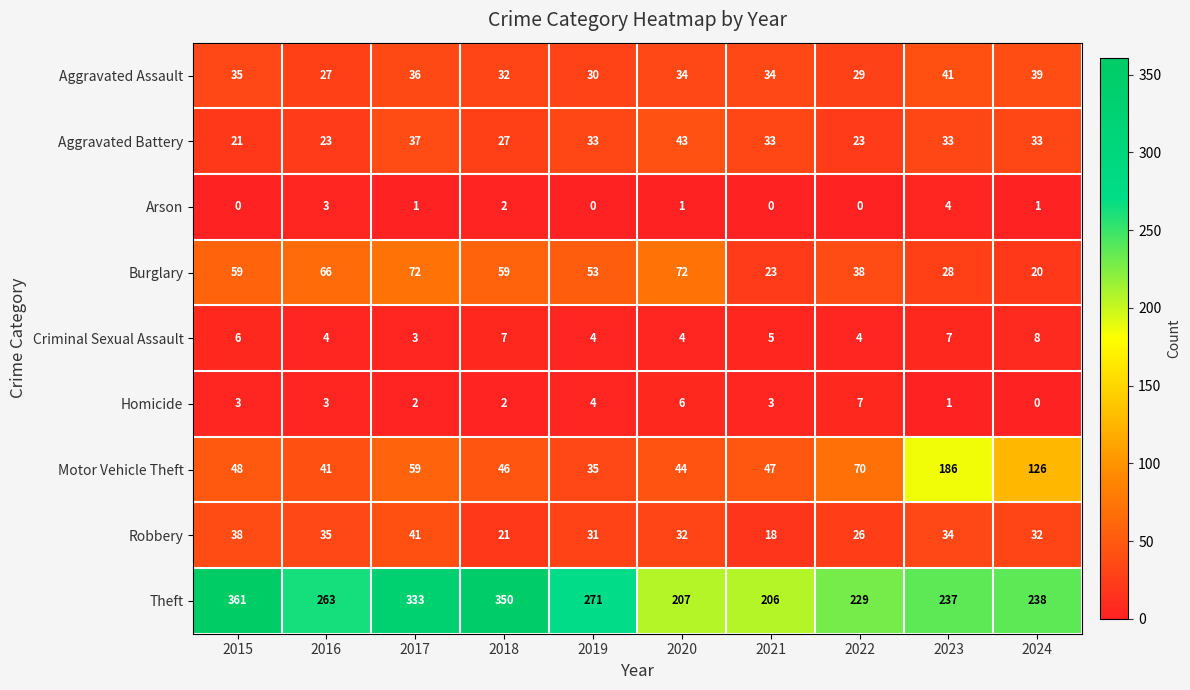

What is the difference between the highest and lowest values at 2018?

348